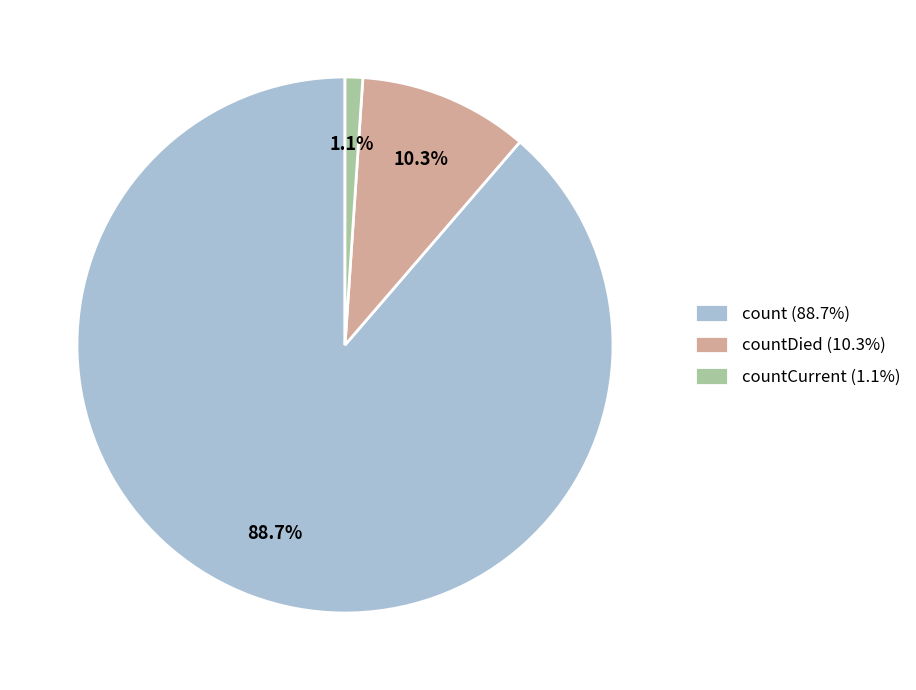

Is the sum of countCurrent (1.1%) and countDied (10.3%) greater than half?

No